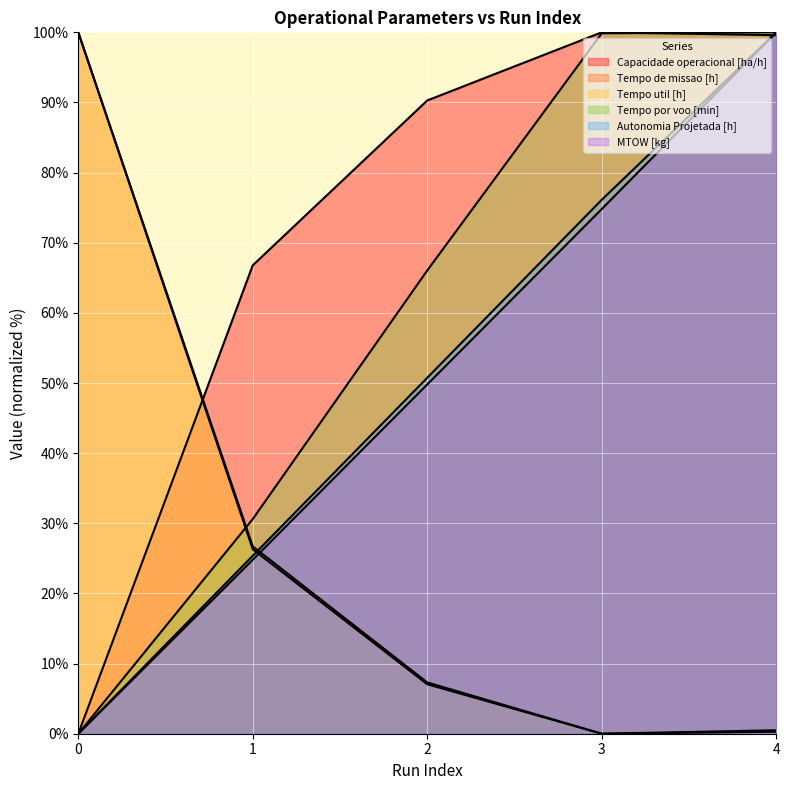

Which series ends up on top after the final intersection of Tempo por voo [min] and Capacidade operacional [ha/h]?

Tempo por voo [min]